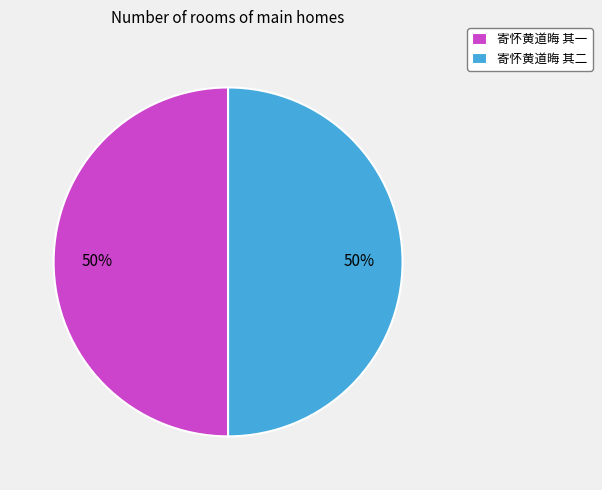

What percentage is the 寄怀黄道晦 其一 slice, to the nearest percent?

50%